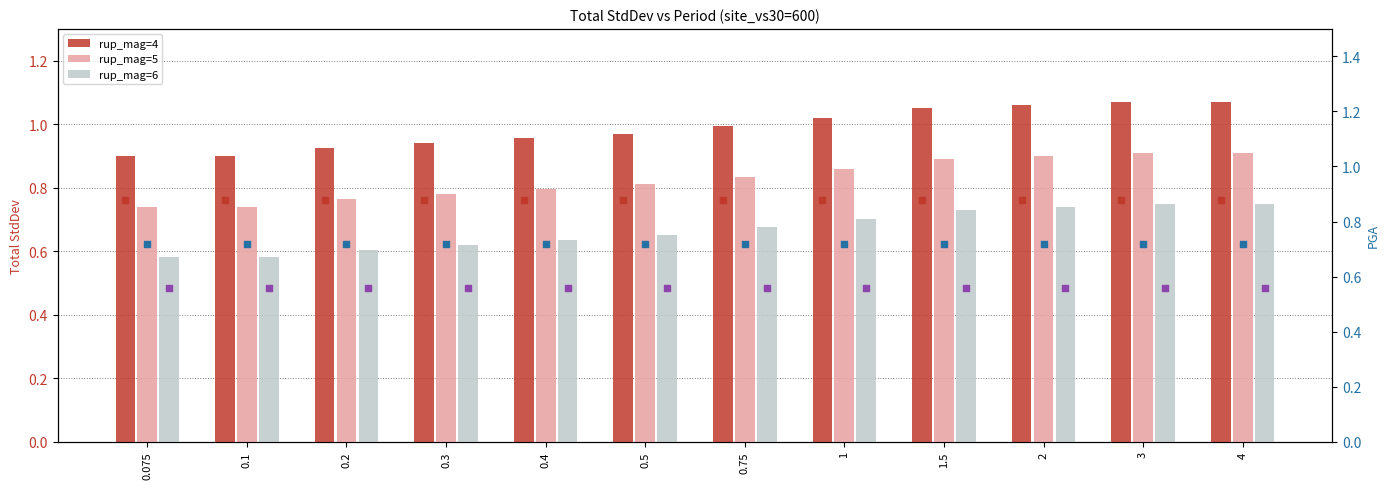

At how many categories does at least one series exceed 0?

12